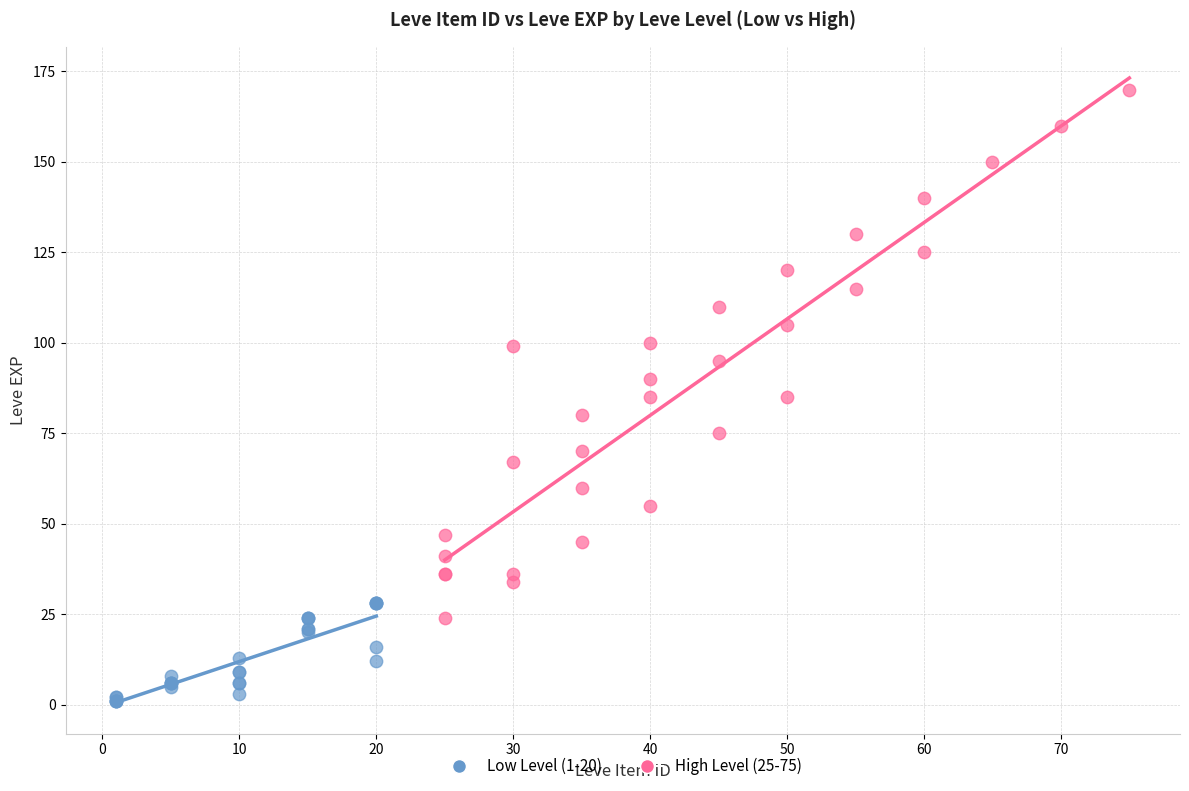

Which series reaches the minimum Y coordinate?

Low Level (1-20)